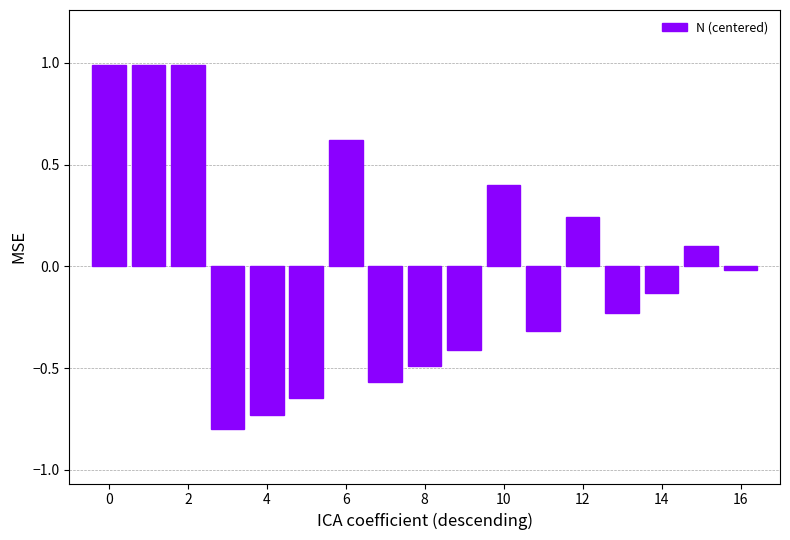

What is the difference between the second highest and minimum values?

1.8